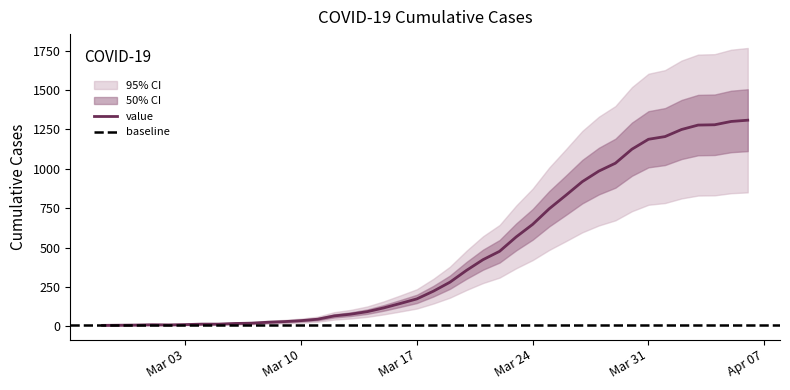

How many lines are shown in the chart?

1